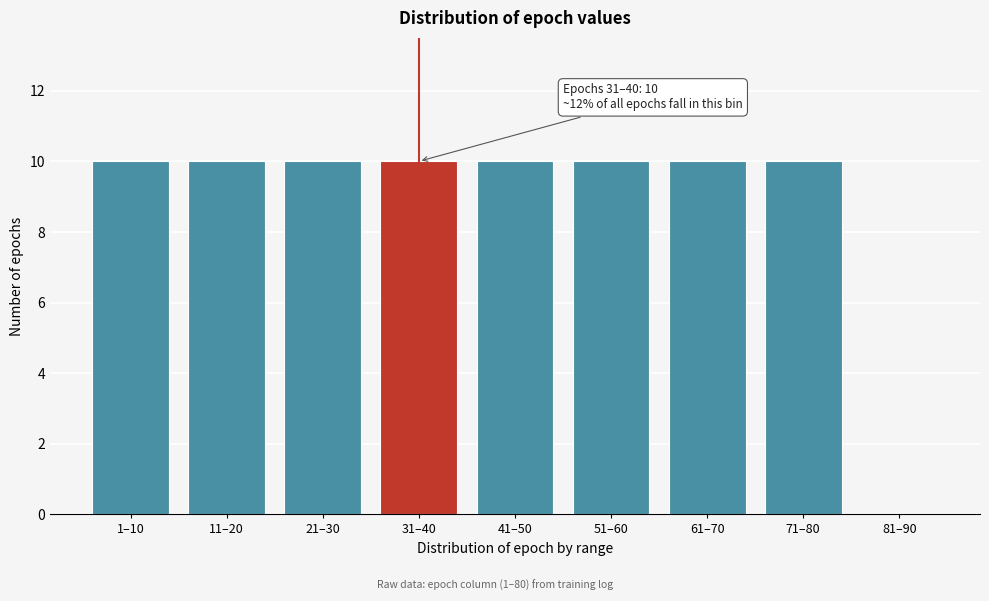

Reading left to right, what are all the values shown in this chart?

1–10=10	11–20=10	21–30=10	31–40=10	41–50=10	51–60=10	61–70=10	71–80=10	81–90=0